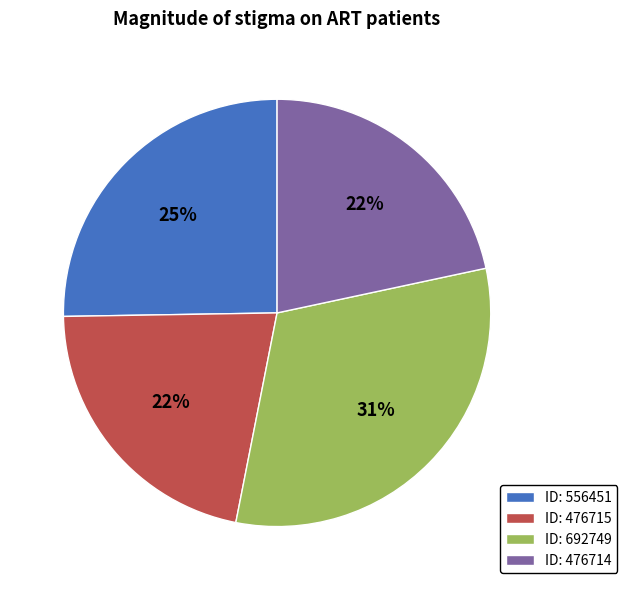

Count the number of slices in the pie.

4